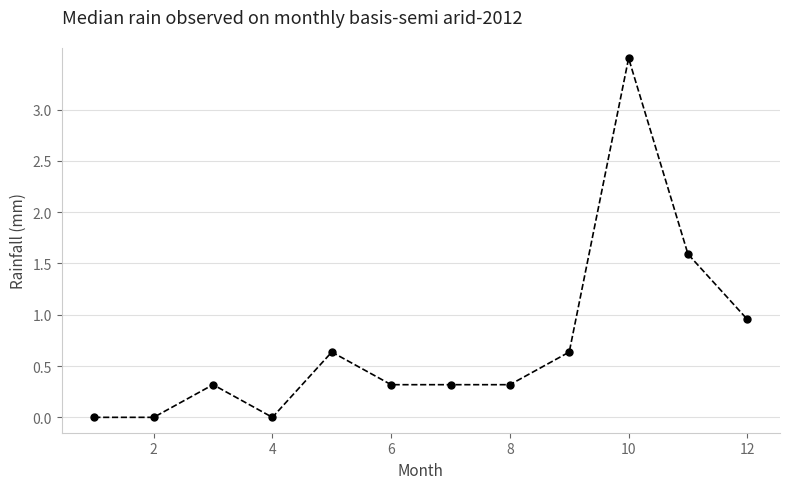

True or false: the data has more than 1 interior local peaks.

True